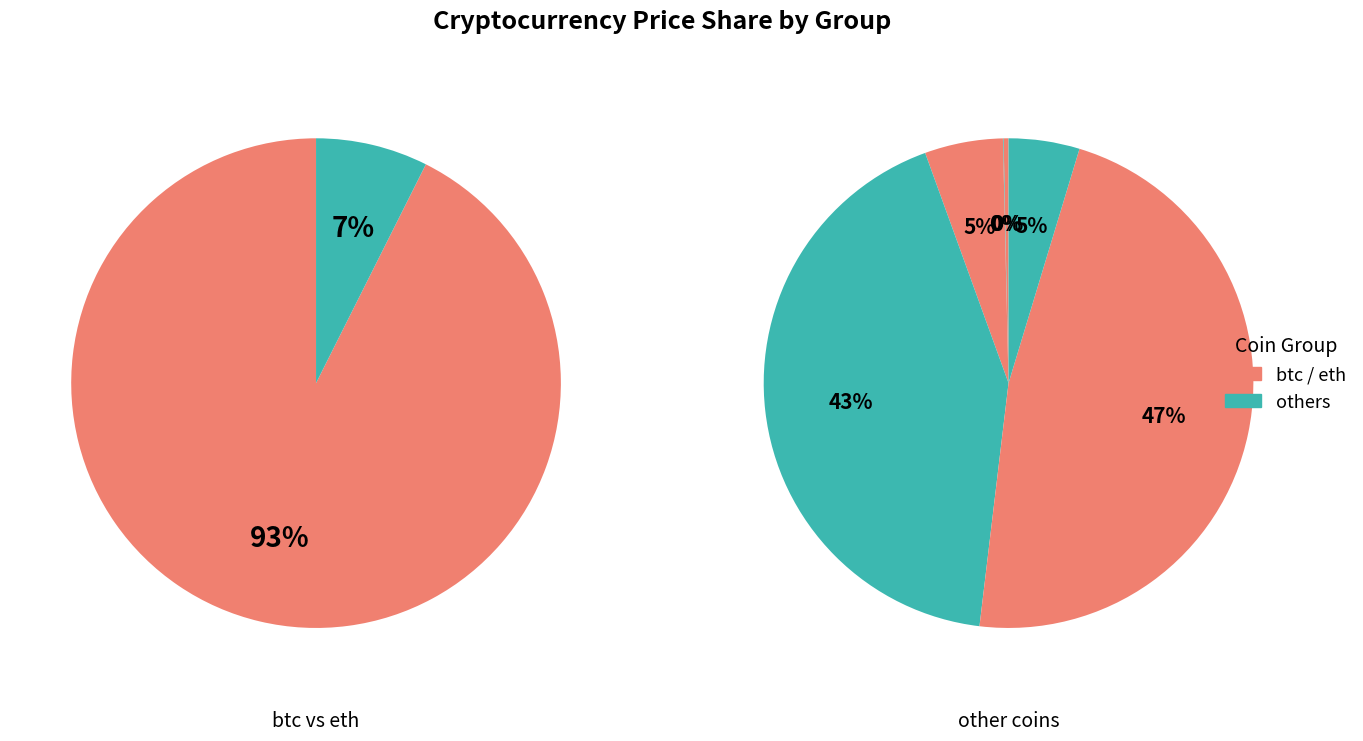

Does any single category account for the majority?

Yes